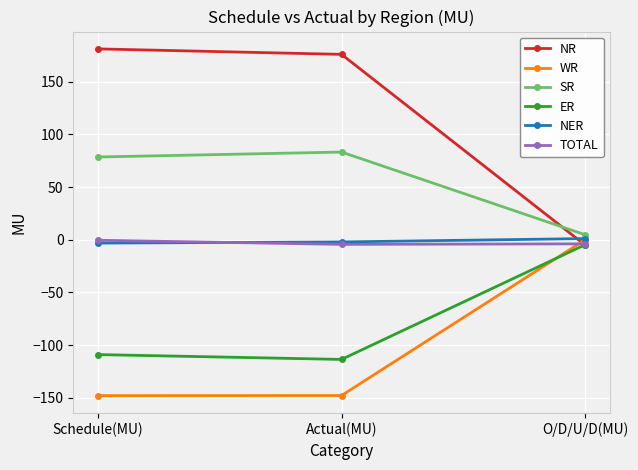

What is the label of the 3rd point from the right?

Schedule(MU)